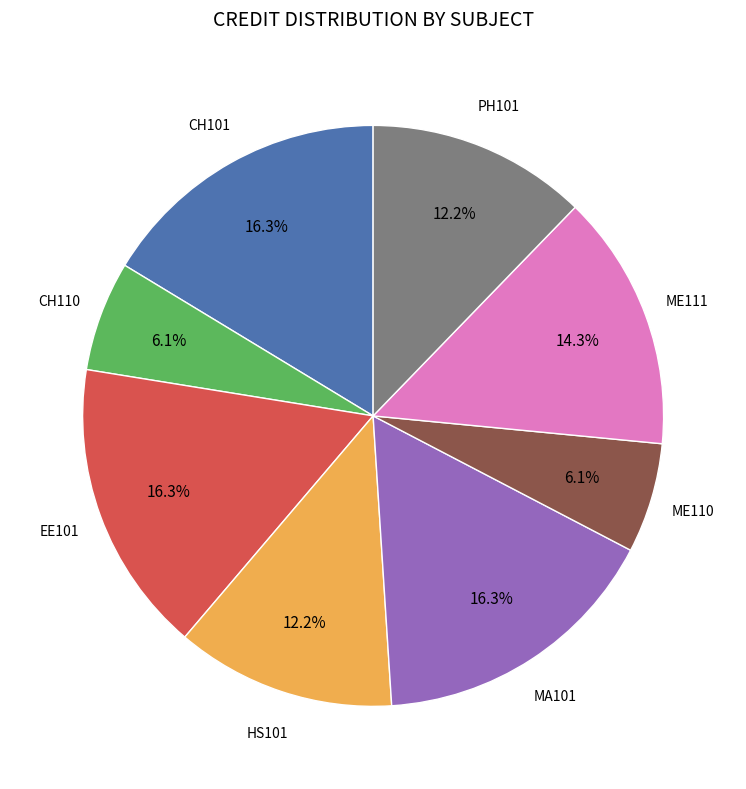

Is there a majority slice in this chart?

No